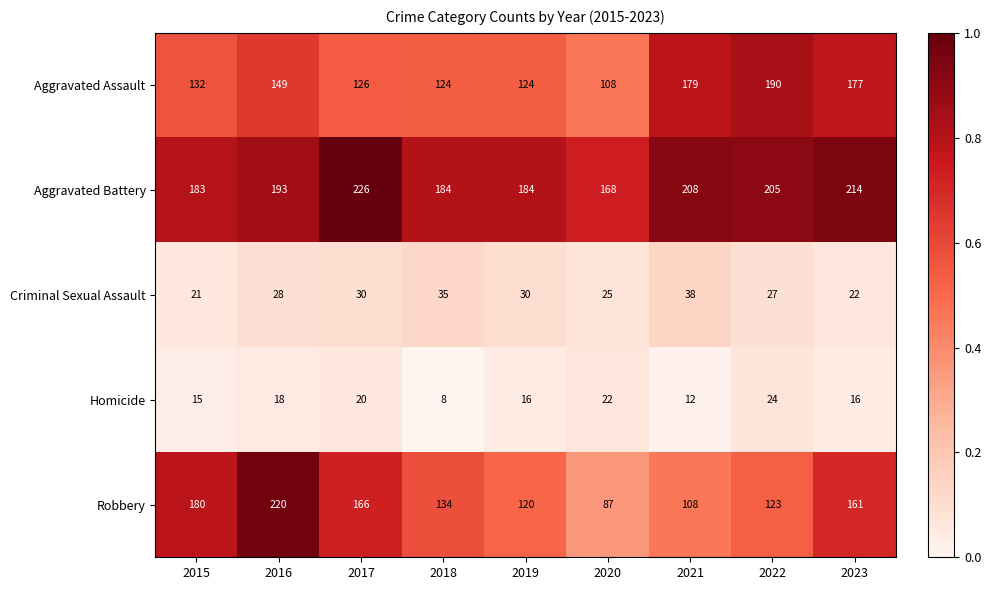

The value of Criminal Sexual Assault at 2018 is 35. True or false?

True